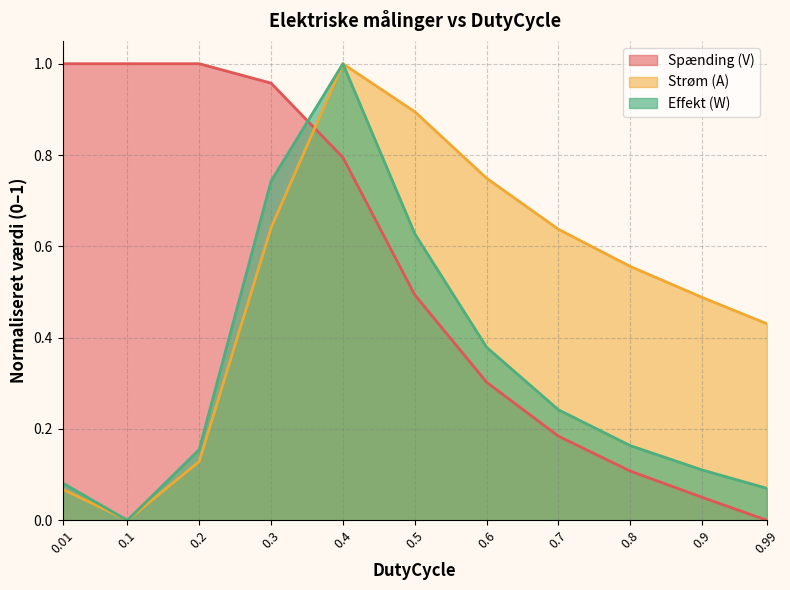

The value of Spænding (V) at 0.4 is 0.8. True or false?

True